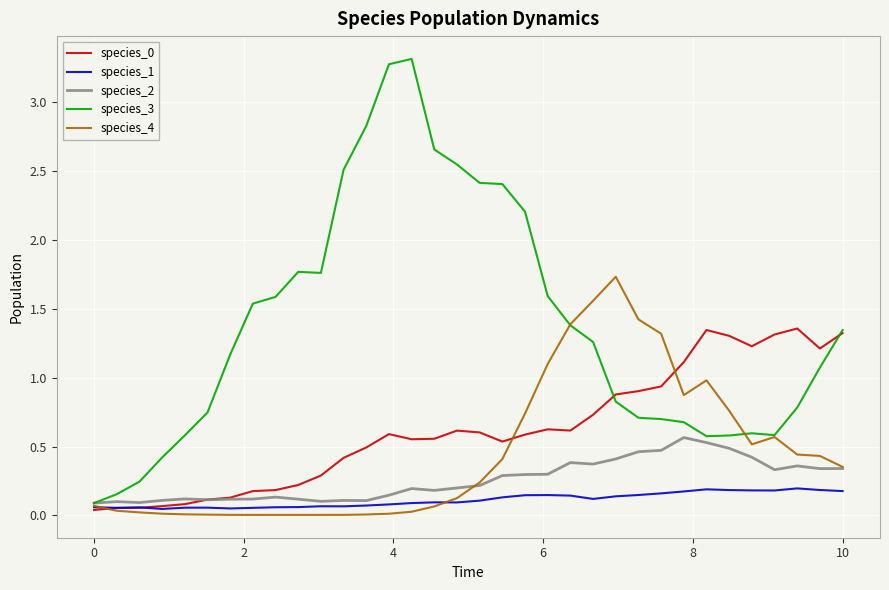

What is the maximum value shown in the chart?

3.3